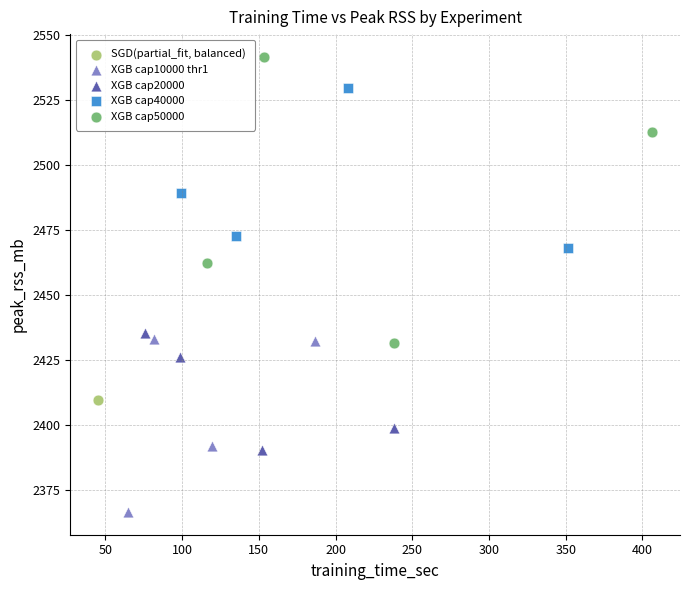

What are all the series names shown in the legend?

SGD(partial_fit, balanced), XGB cap10000 thr1, XGB cap20000, XGB cap40000, XGB cap50000